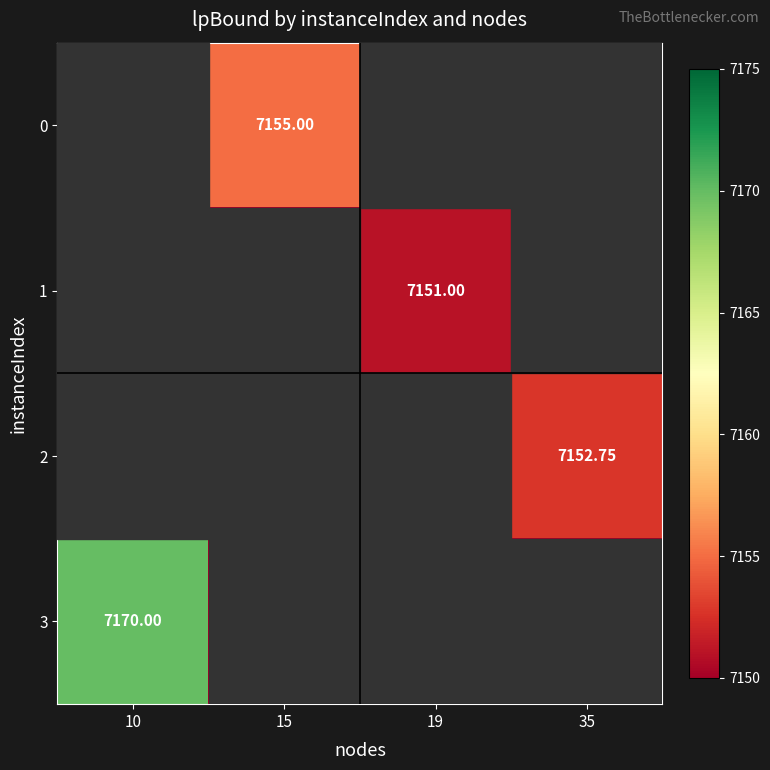

Is it true that 0 equals 3365.3 at 10?

False